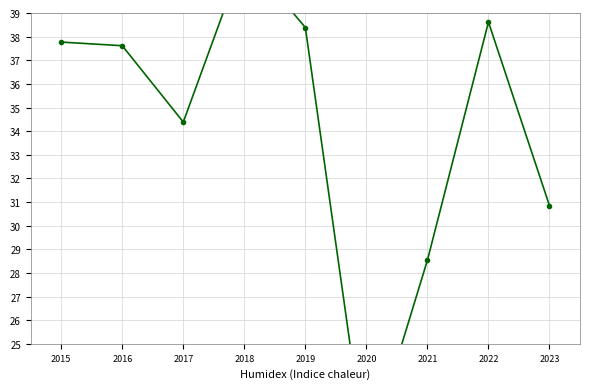

Rank the categories by value from highest to lowest.

2018, 2022, 2019, 2015, 2016, 2017, 2023, 2021, 2020